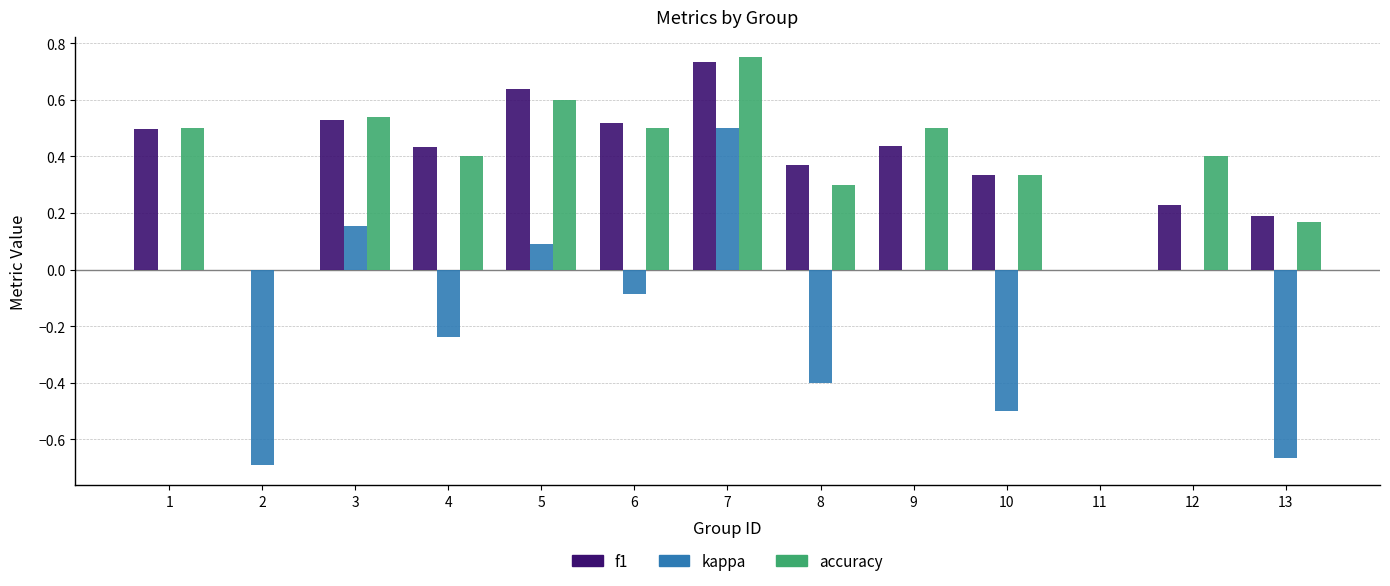

Are the bars horizontal?

No